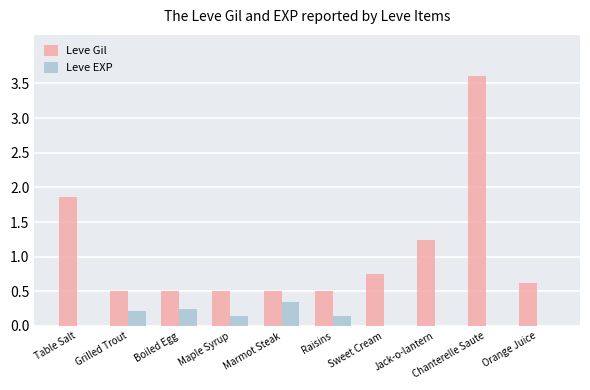

True or false: Leve EXP has a value of 0.0 at Jack-o-lantern.

True